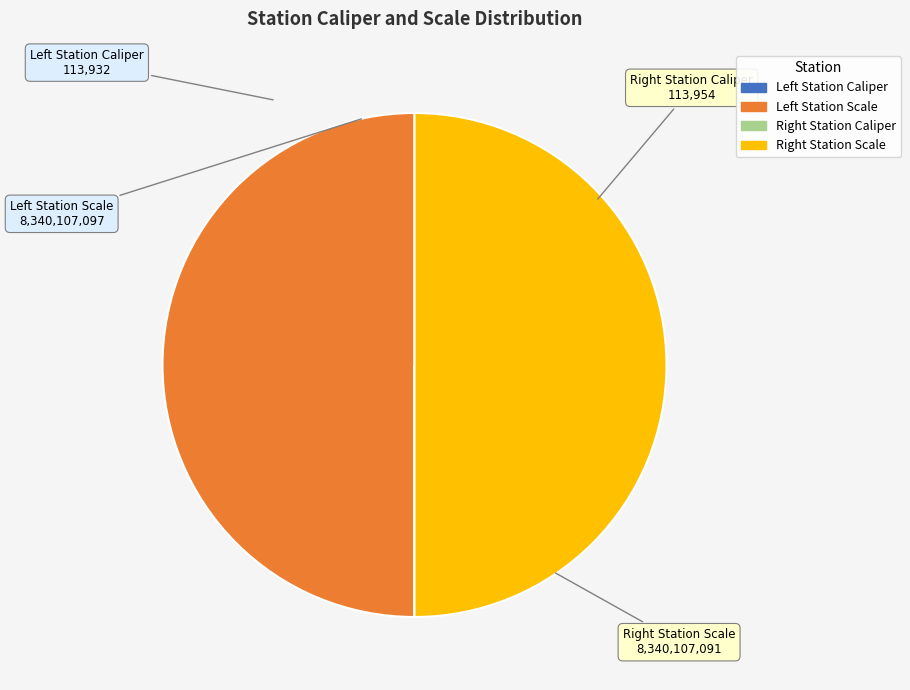

What is the largest slice in the pie chart?

Left Station Scale